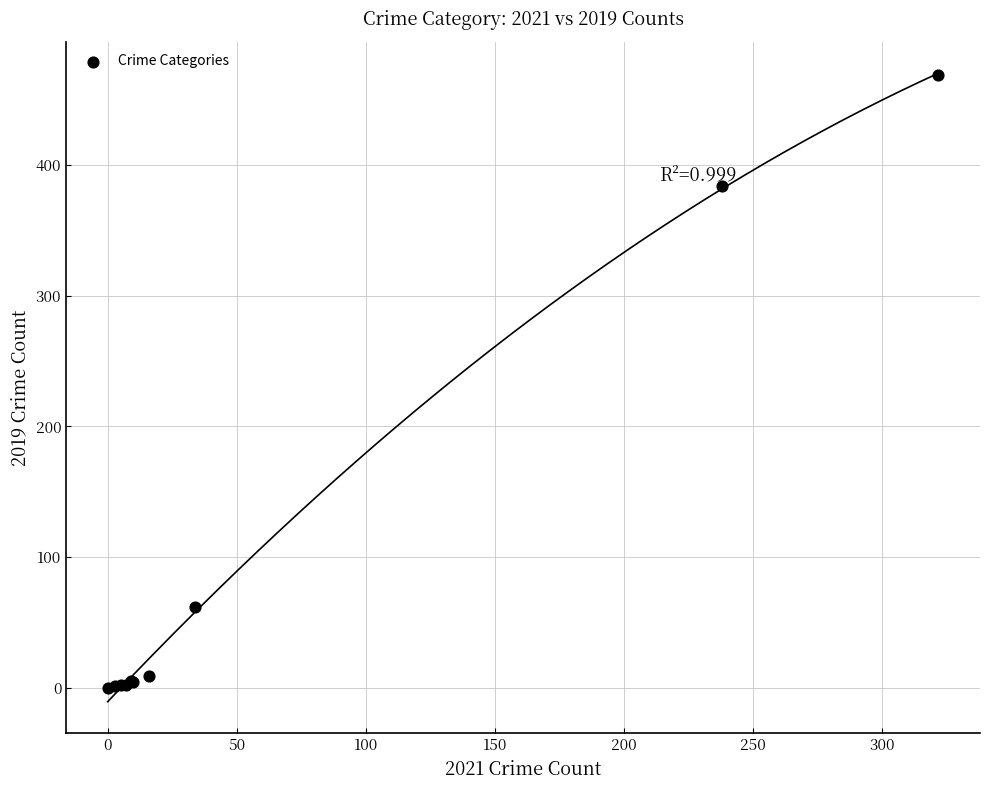

What Y value in the scatter plot is closest to 234?

384